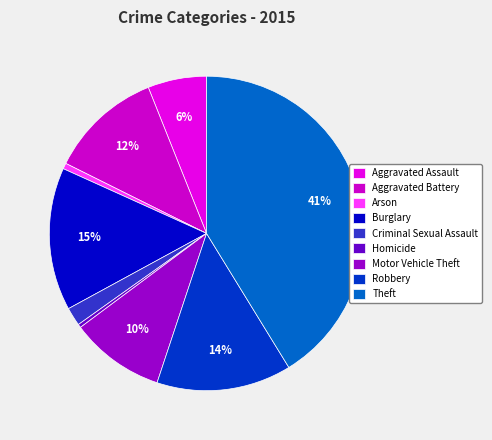

Count the number of slices in the pie.

9